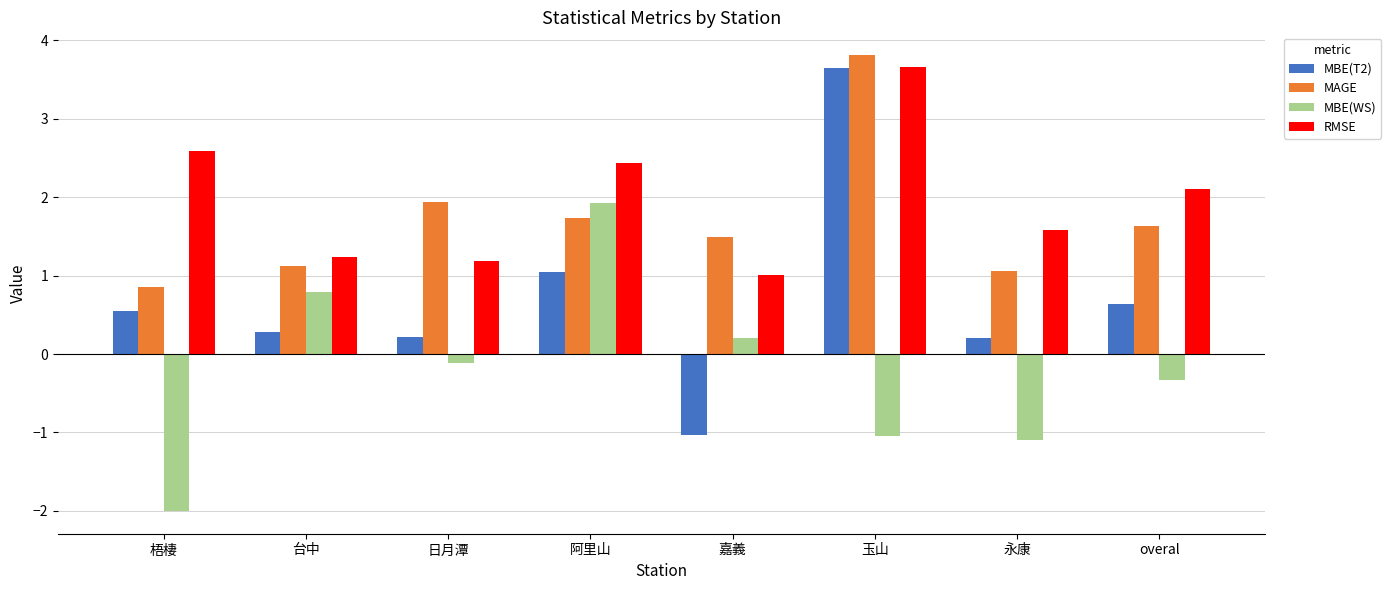

What is the value of the RMSE bar at the 3rd from the left?

1.2